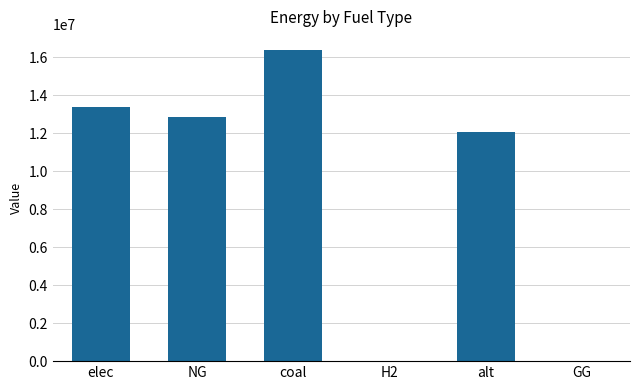

True or false: the data shows 5473733.1 at NG.

False